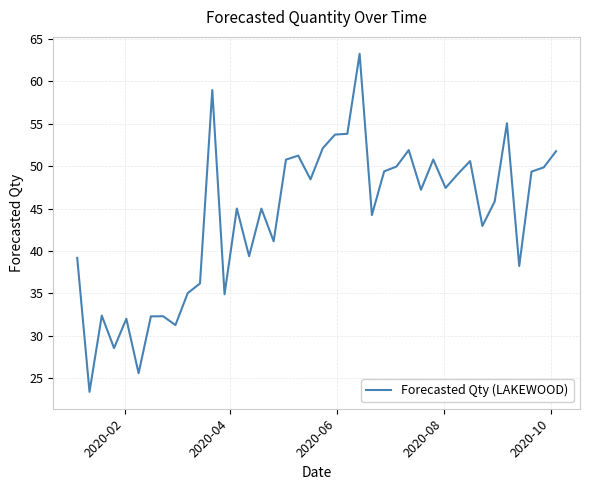

What is the difference between the maximum and minimum values?

39.8